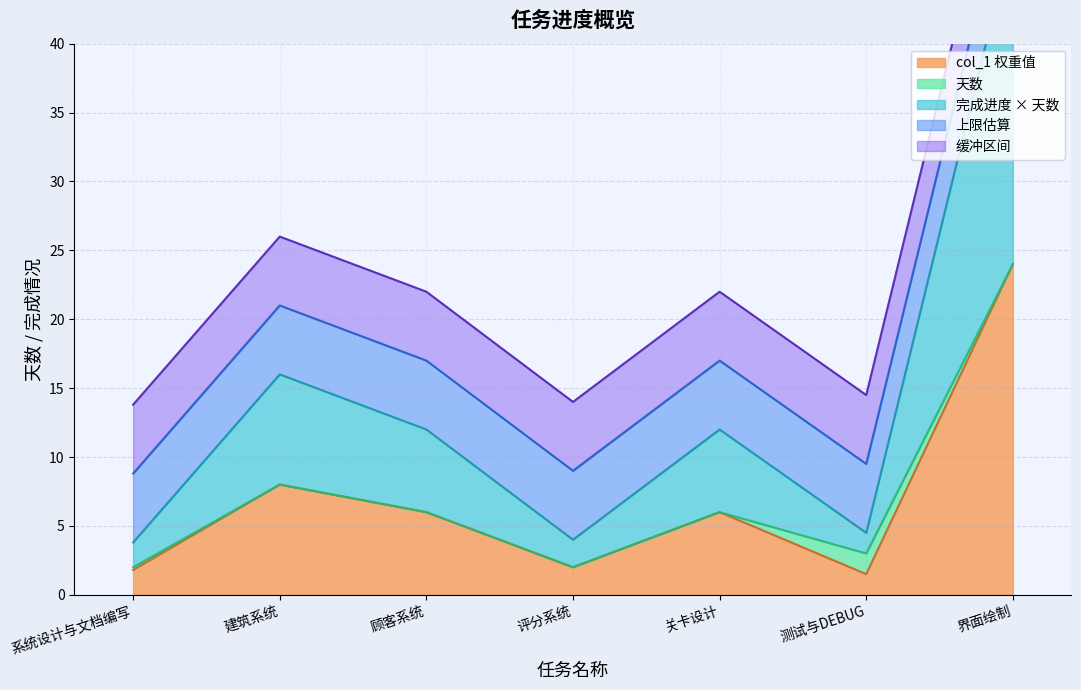

Reading left to right, list all the values displayed in this chart.

系统设计与文档编写=2	建筑系统=8	顾客系统=6	评分系统=2	关卡设计=6	测试与DEBUG=3	界面绘制=24